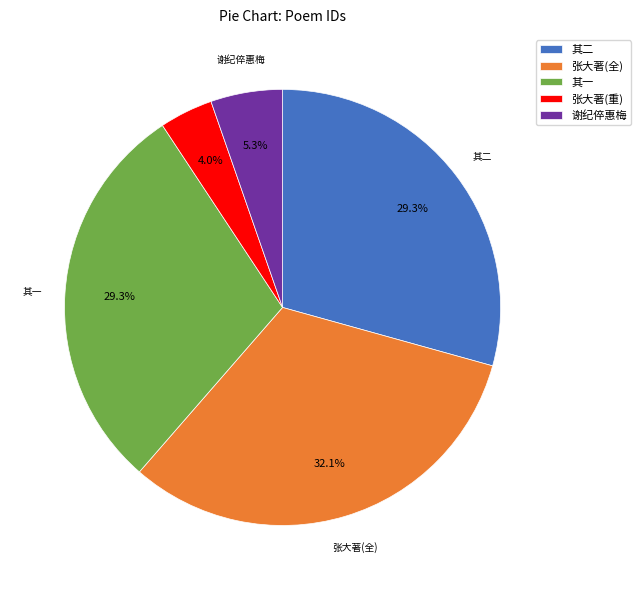

How many slices are in this pie chart?

5